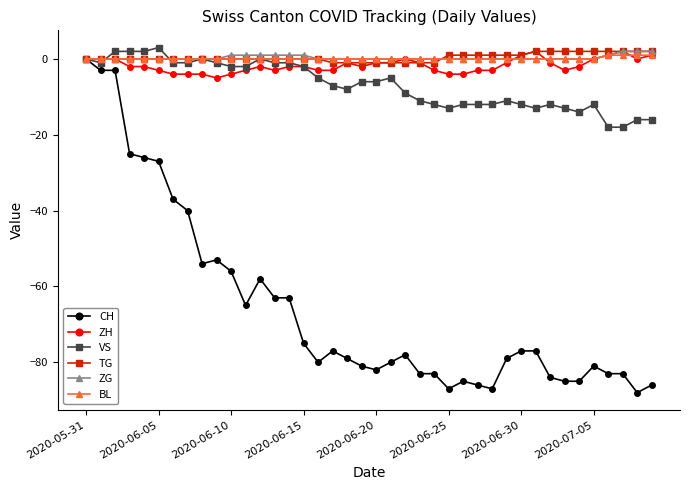

What is the minimum value shown in the chart?

-88